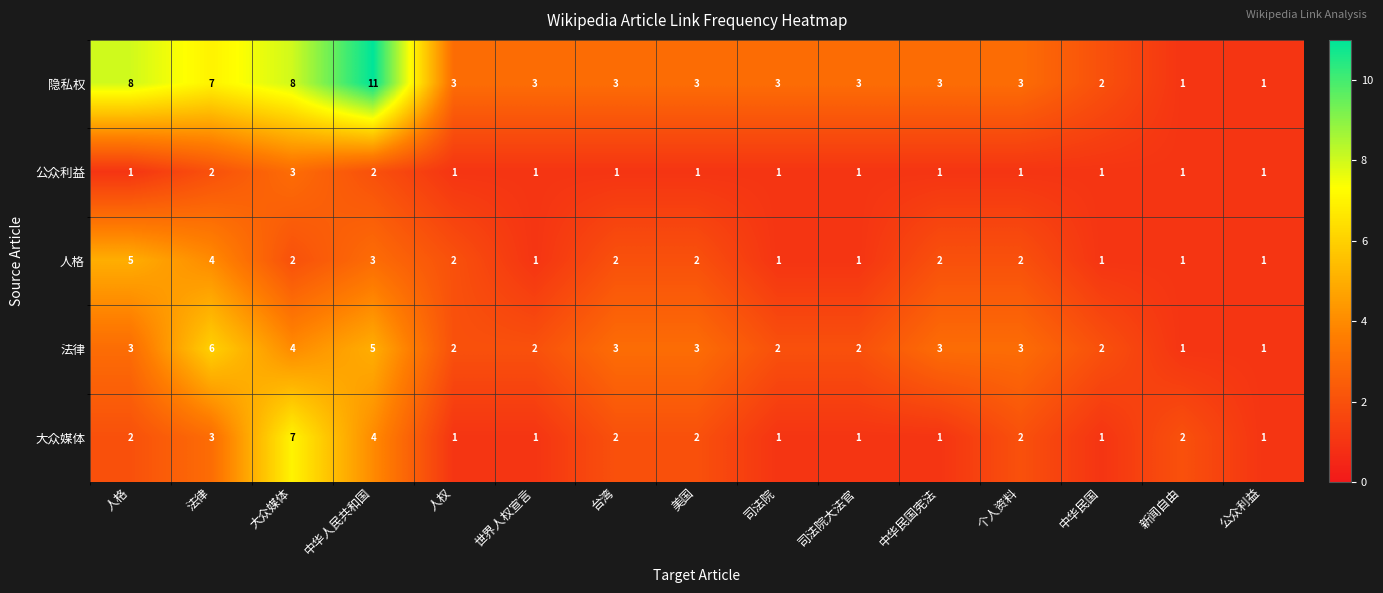

Which series has the largest total across all categories?

隐私权